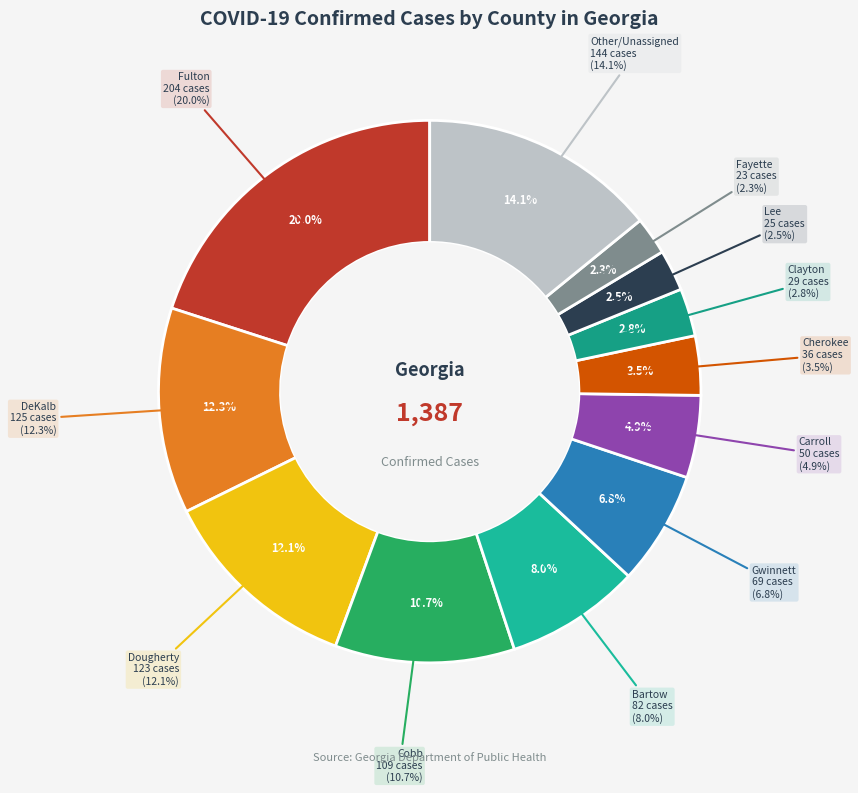

What percentage is NOT represented by Cherokee?

96.5%